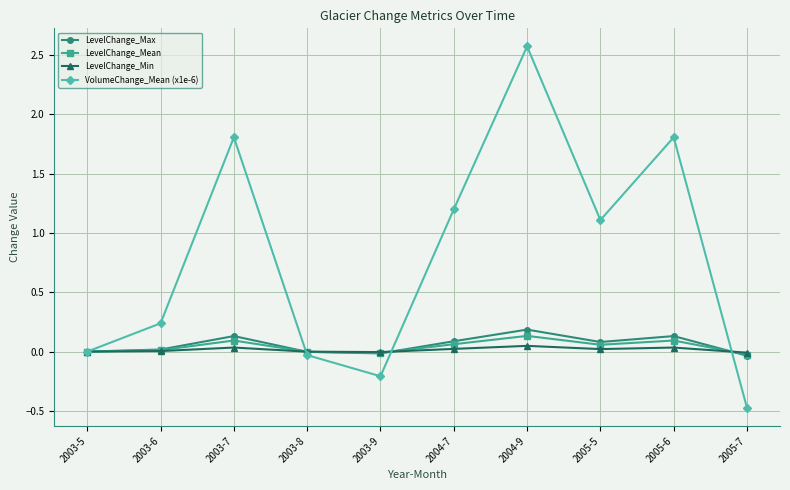

What position from the left is 2003-5?

1